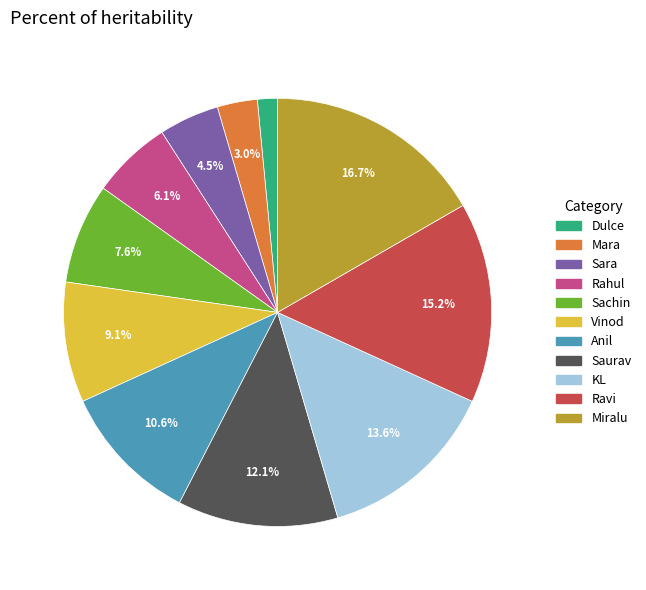

Approximately how many times larger is the value at Ravi compared to Miralu?

0.9